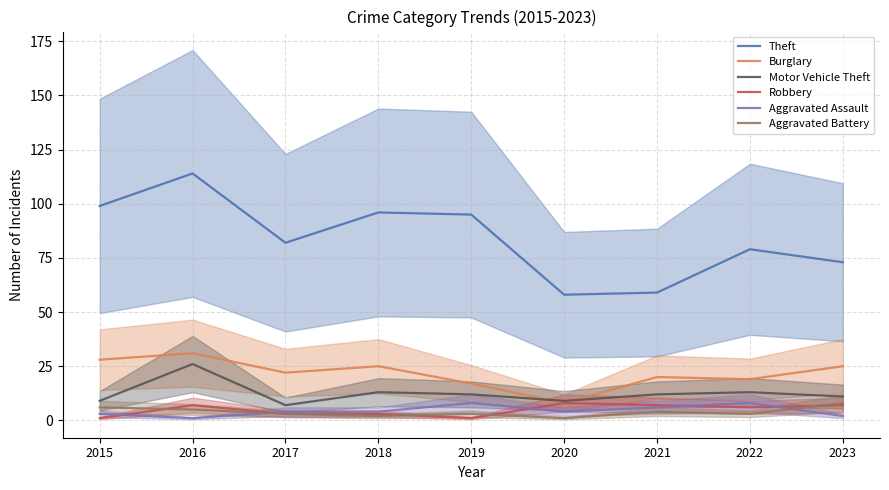

What is the difference between the Aggravated Battery values at 2022 and 2021?

1